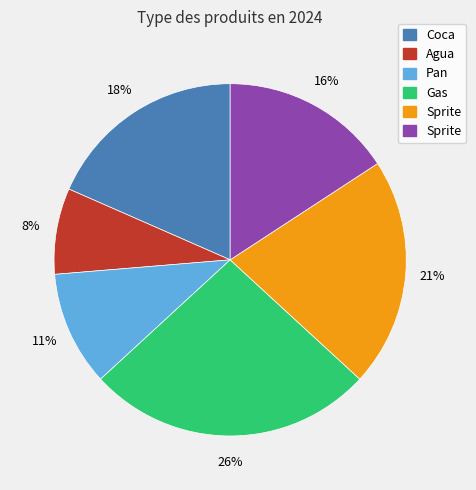

To the nearest percent, what is the difference between the largest and smallest slice percentages?

18%